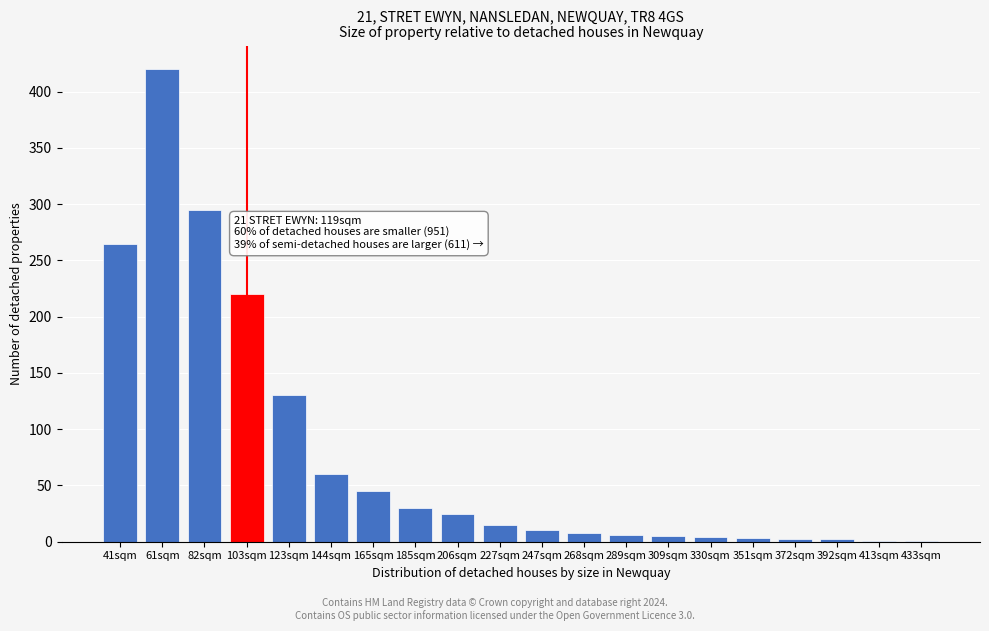

Approximately how many times larger is the value at 61sqm compared to 247sqm?

42.0